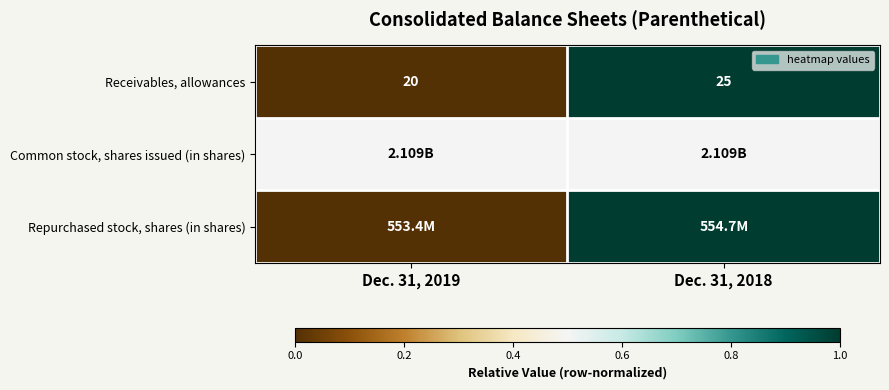

Between Dec. 31, 2019 and Dec. 31, 2018, which is larger?

Dec. 31, 2018